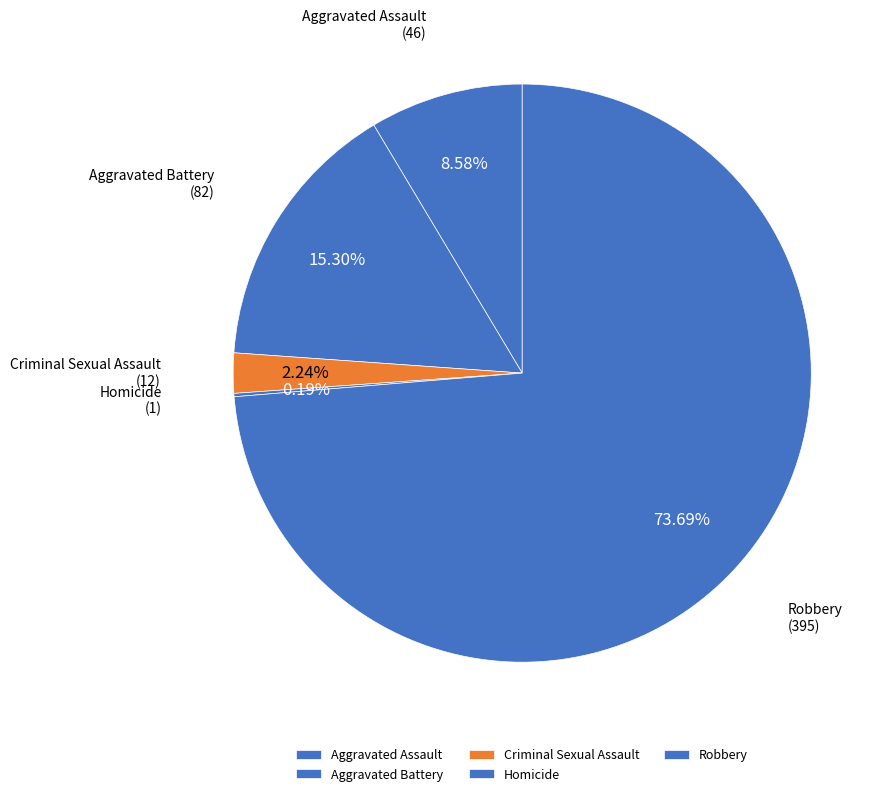

To the nearest percent, what is the difference between the largest and smallest slice percentages?

74%